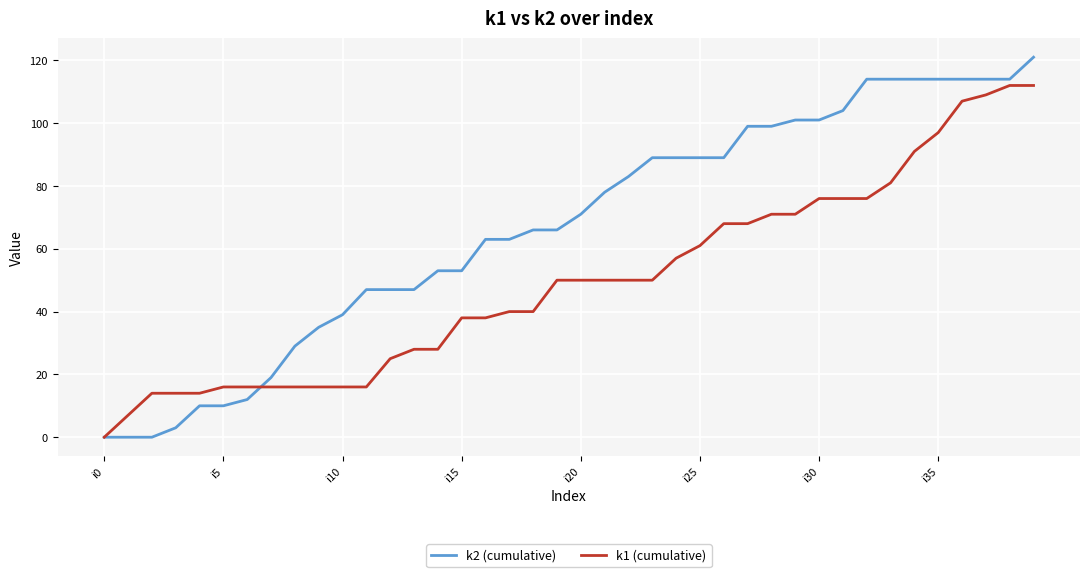

Rank the series by their average value, from lowest to highest.

k1 (cumulative), k2 (cumulative)